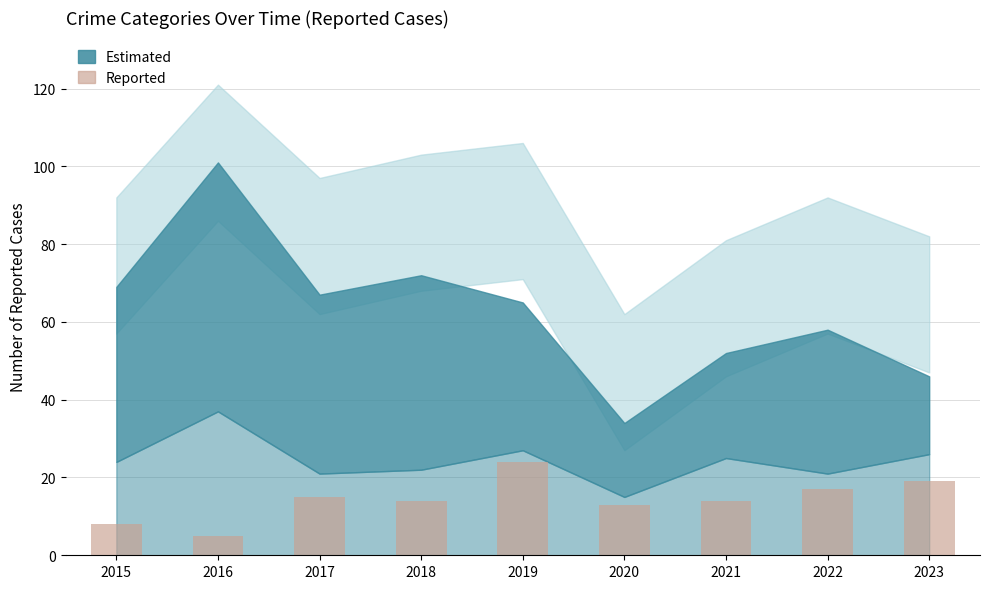

Reading left to right, list all the values displayed in this chart.

2015=8	2016=5	2017=15	2018=14	2019=24	2020=13	2021=14	2022=17	2023=19